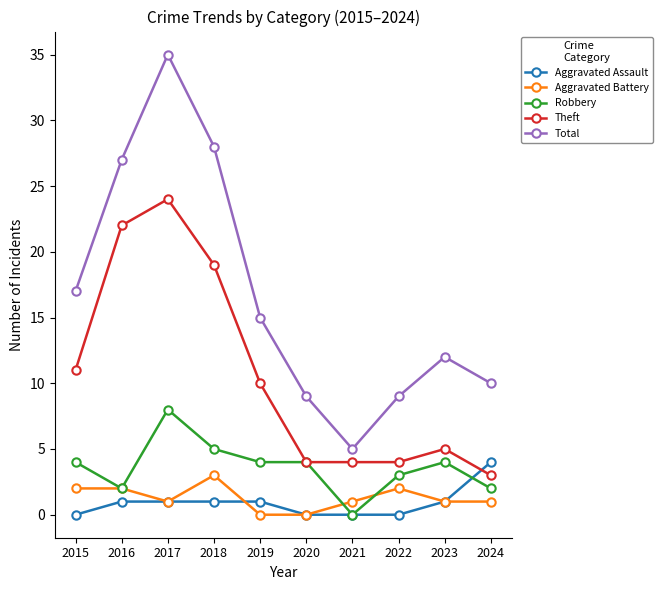

Reading left to right, list all the values displayed in this chart.

Aggravated Assault: 0	1	1	1	1	0	0	0	1	4
Aggravated Battery: 2	2	1	3	0	0	1	2	1	1
Robbery: 4	2	8	5	4	4	0	3	4	2
Theft: 11	22	24	19	10	4	4	4	5	3
Total: 17	27	35	28	15	9	5	9	12	10